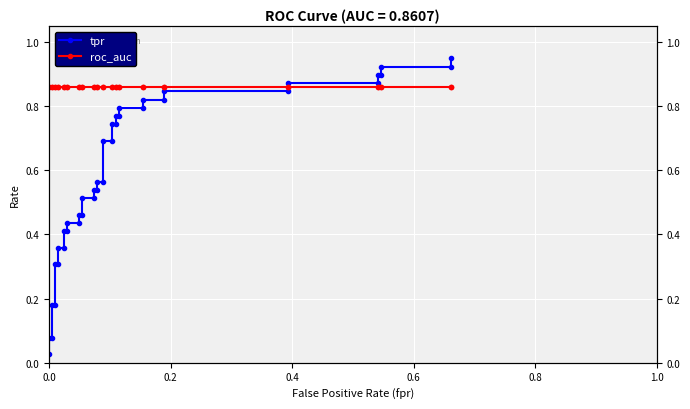

Rank the series by their maximum value, from highest to lowest.

tpr, roc_auc